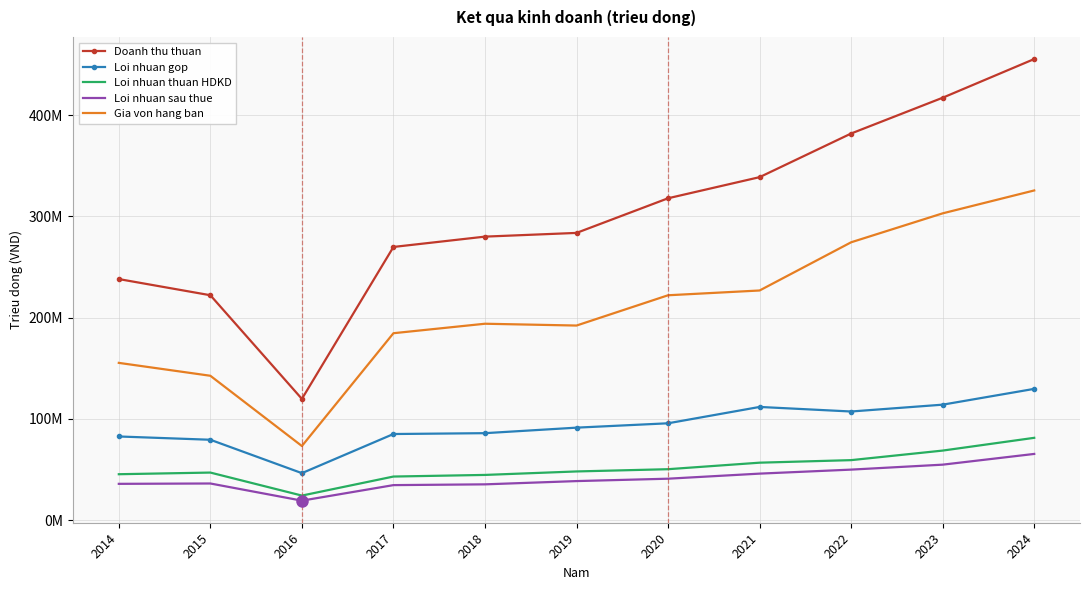

True or false: Loi nhuan thuan HDKD and Doanh thu thuan cross at least once.

False